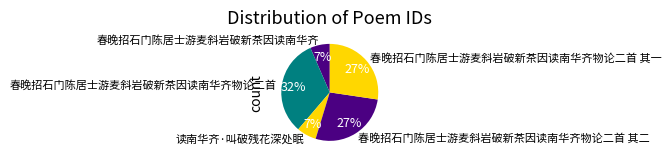

Is there a majority slice in this chart?

No